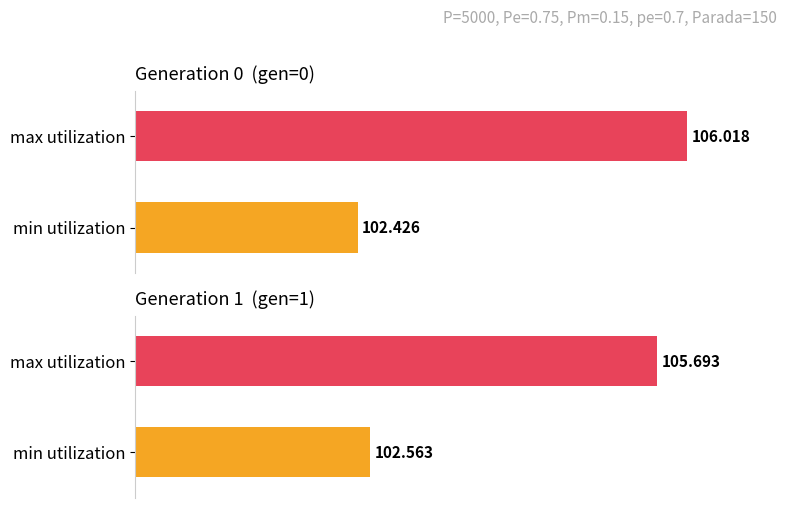

List the labels in order of min value, smallest first.

gen 0, gen 1